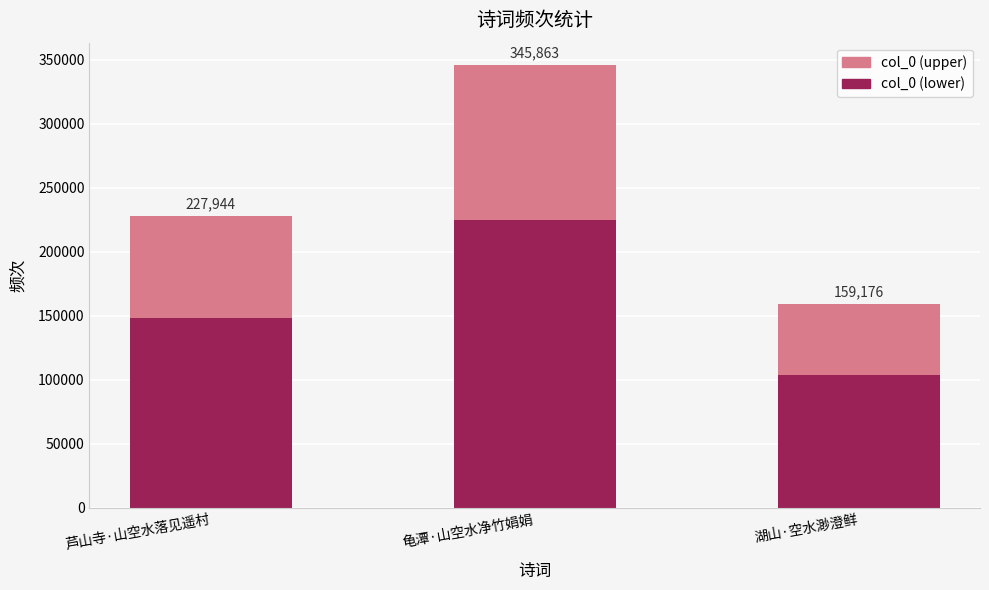

Are the bars grouped side by side (vs. stacked)?

No